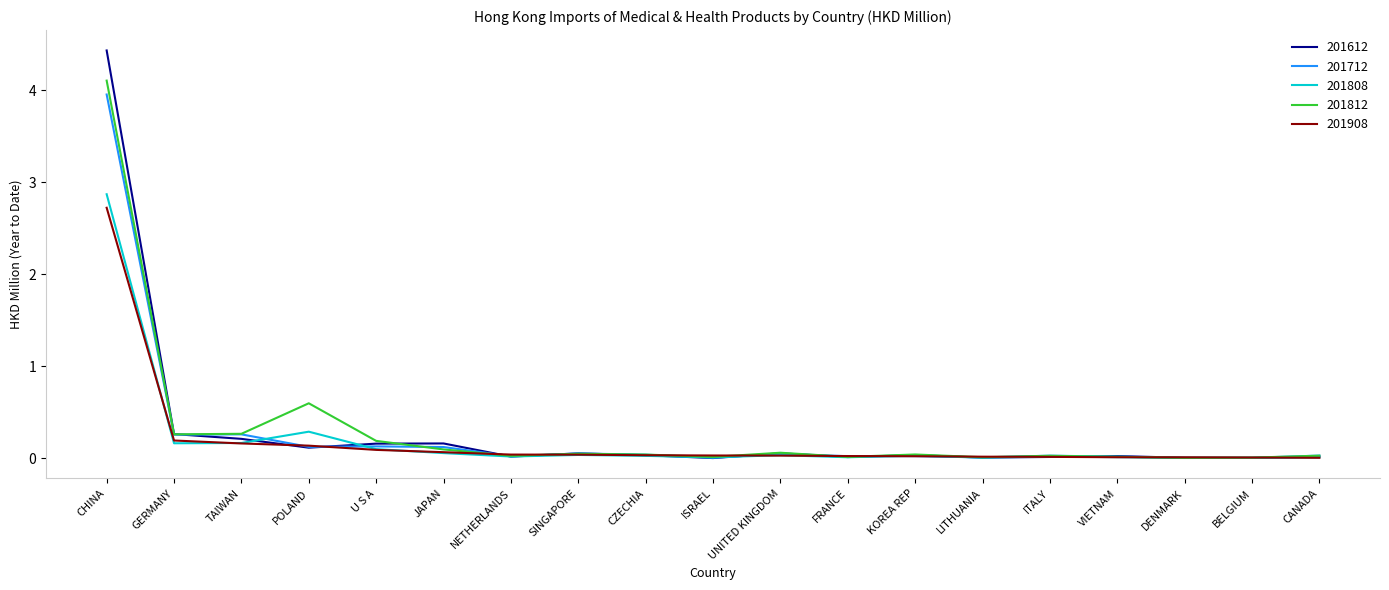

The 201812 series shows 0.1 at GERMANY. True or false?

False